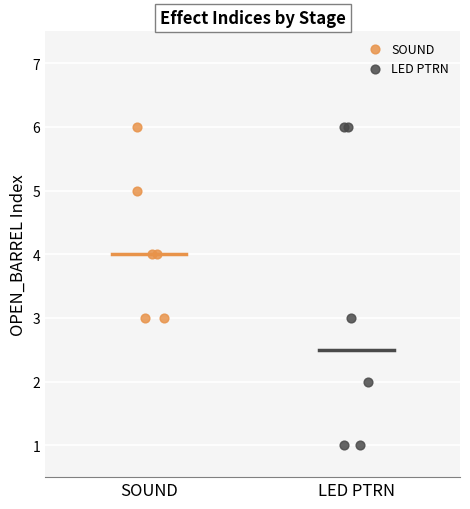

Which series has the largest Y range (max minus min)?

LED PTRN